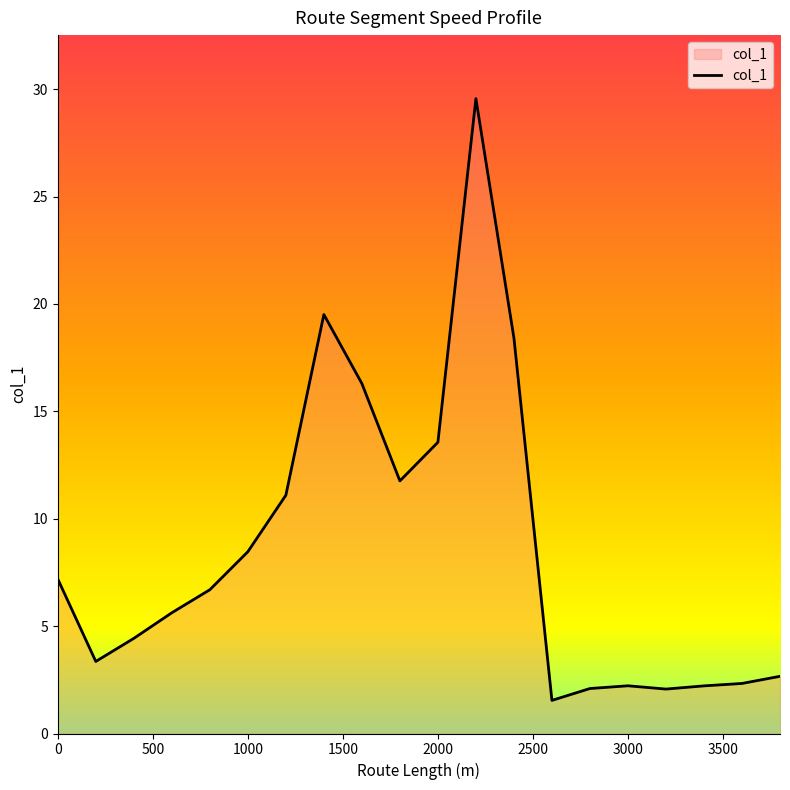

What is the difference between the maximum and minimum values?

28.0